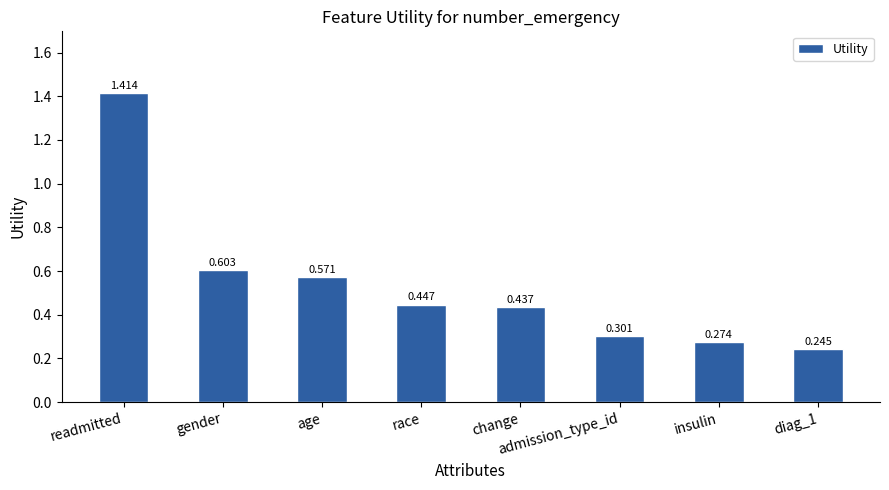

What is the label of the 8th bar from the right?

readmitted